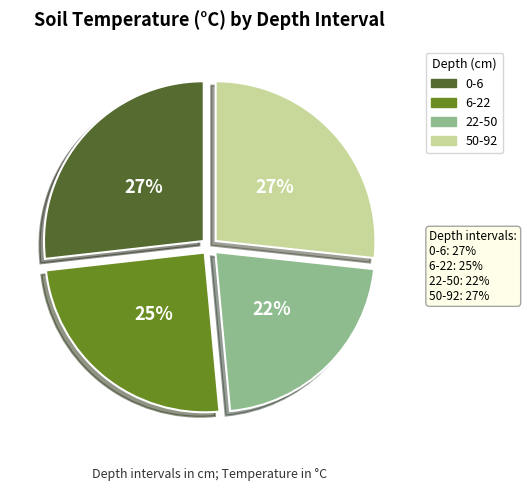

What percentage is the 0-6 slice, to the nearest percent?

27%